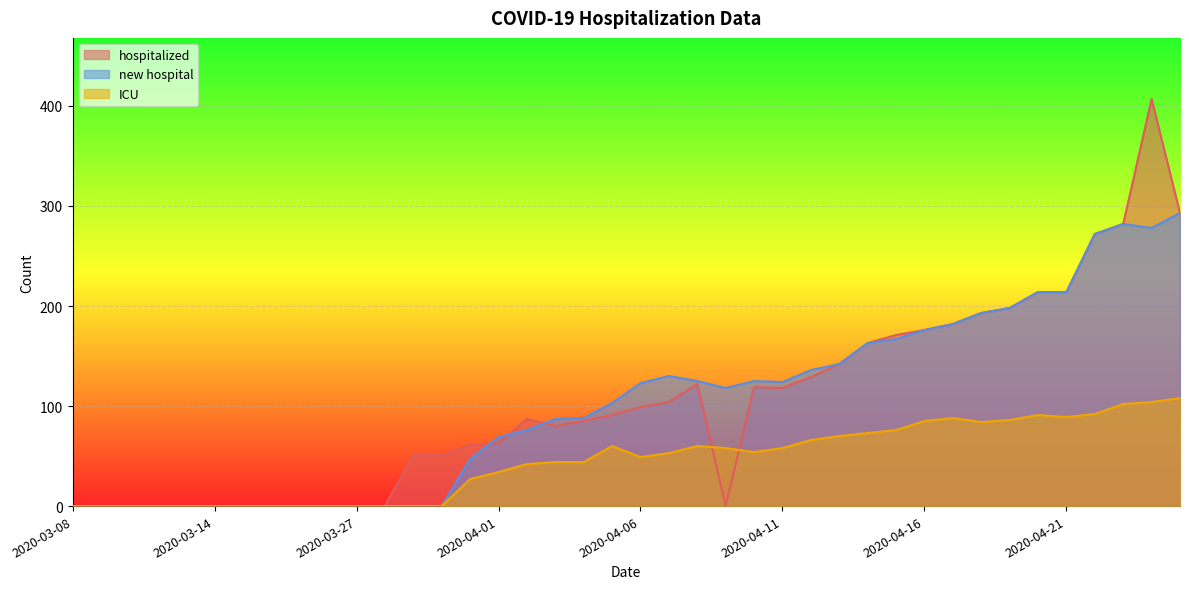

What is the difference between the maximum and second lowest values in the hospitalized series?

407